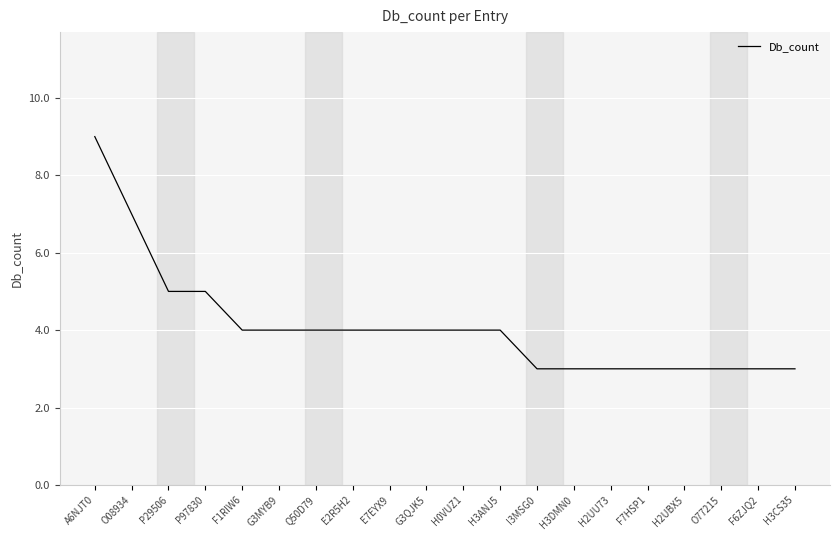

What is the minimum value shown in the chart?

3